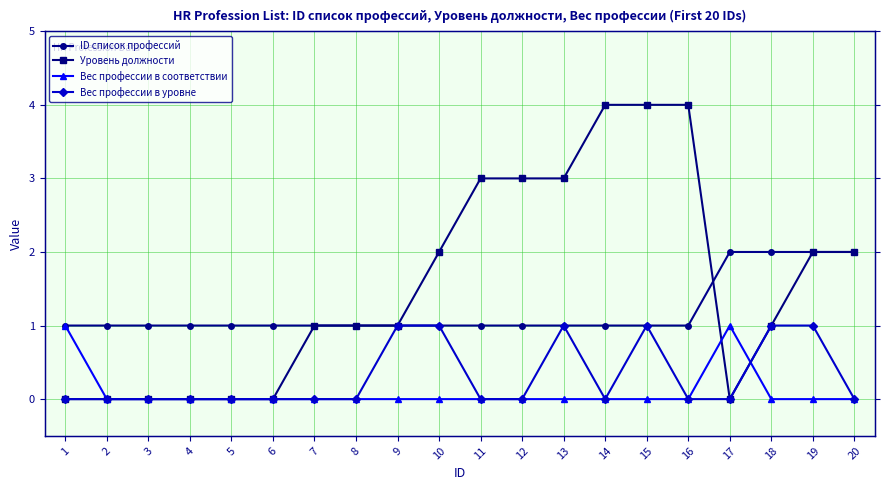

Is it true that Вес профессии в соответствии equals 0 at 12?

True